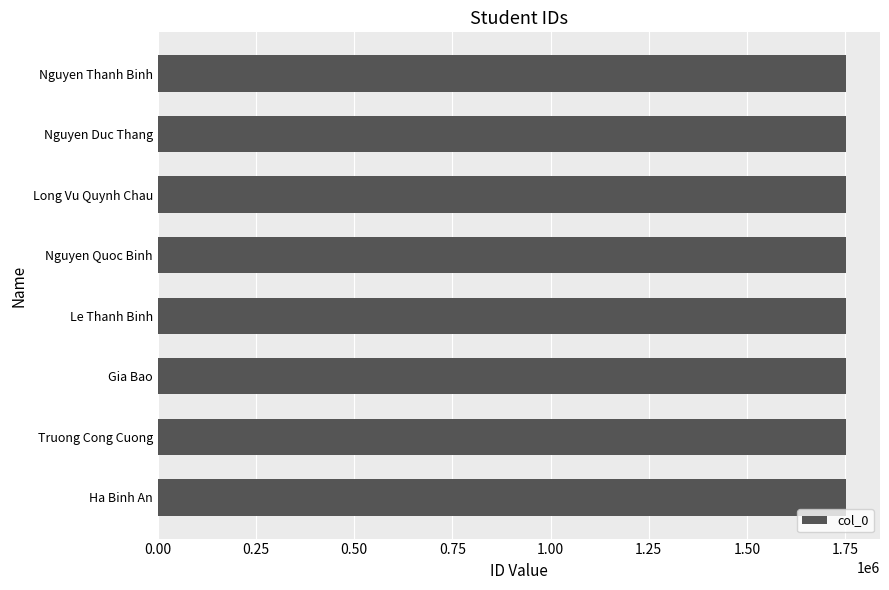

The chart shows a value of 748934 at Nguyen Thanh Binh. True or false?

False